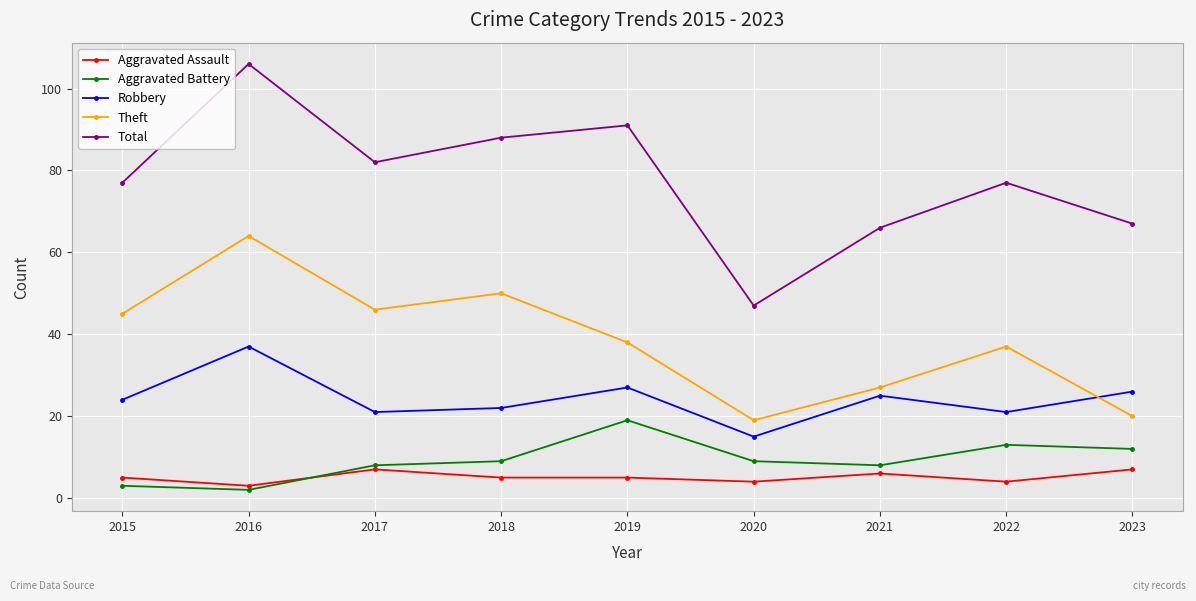

What is the value of the Robbery point at the 2nd from the left?

37